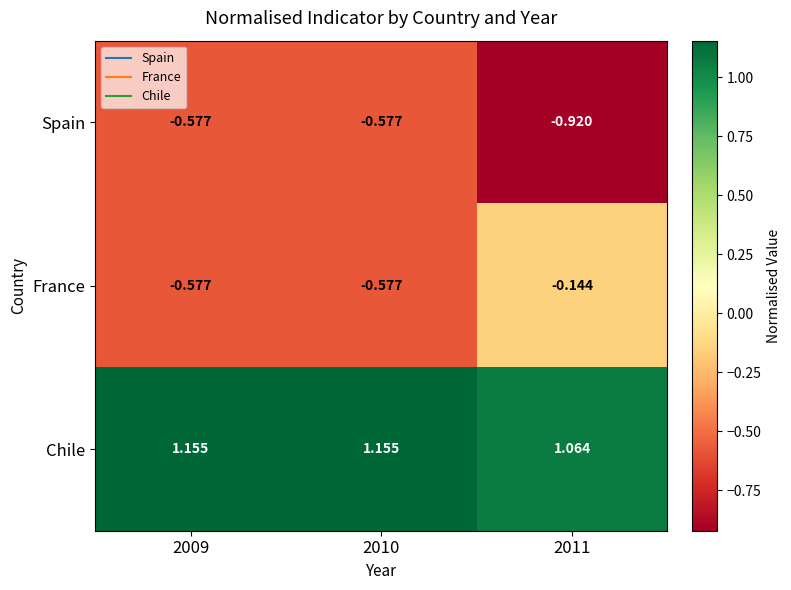

Which series has the largest range (max minus min)?

France